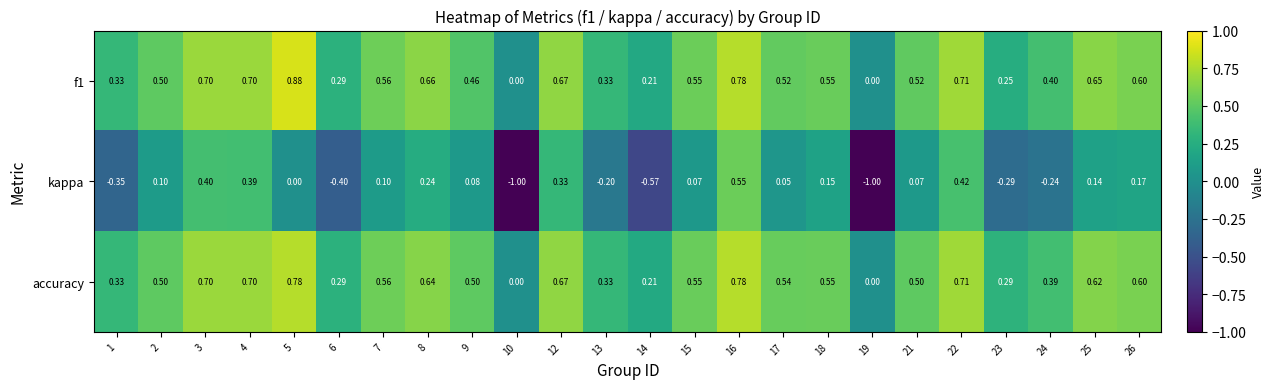

Which series has the widest spread of values?

kappa